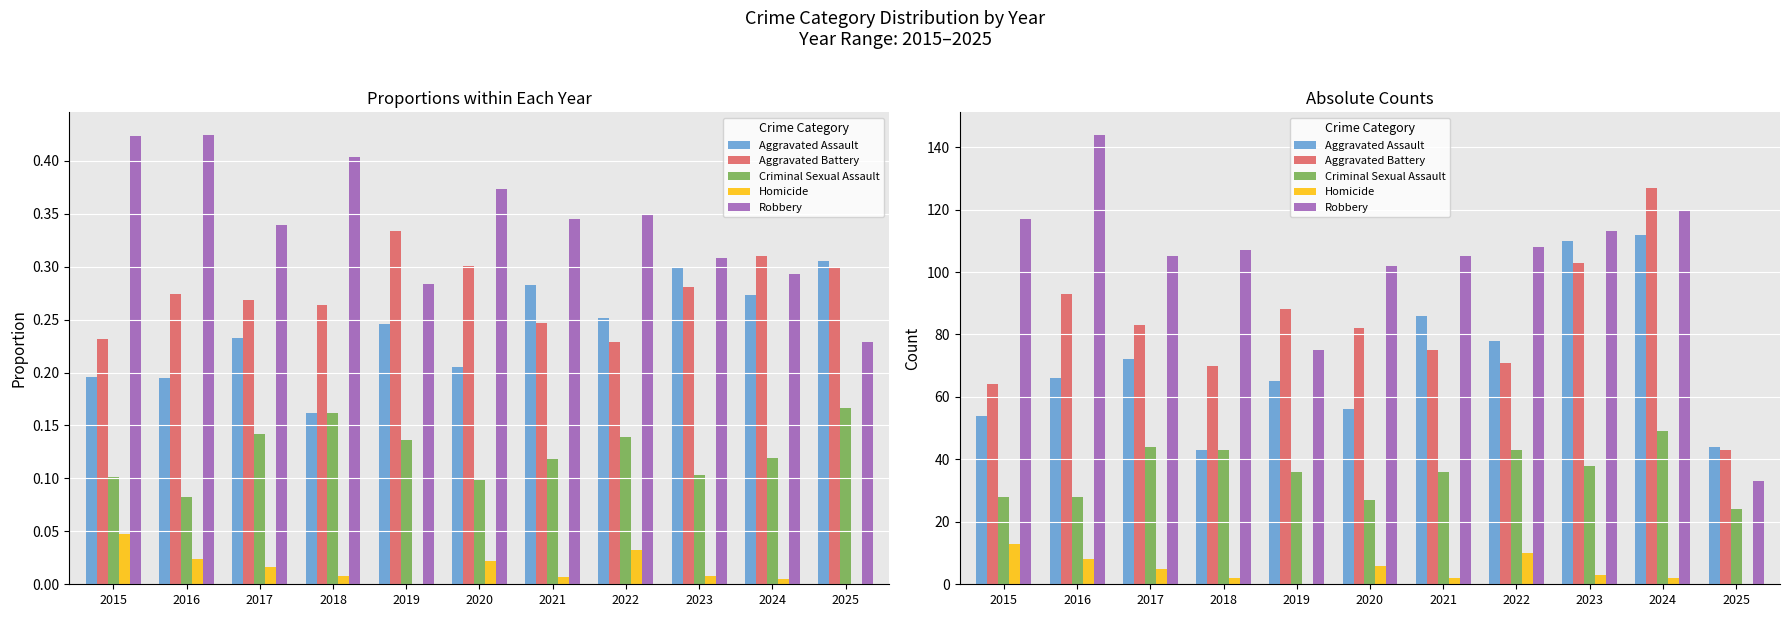

Does the chart contain stacked bars?

No